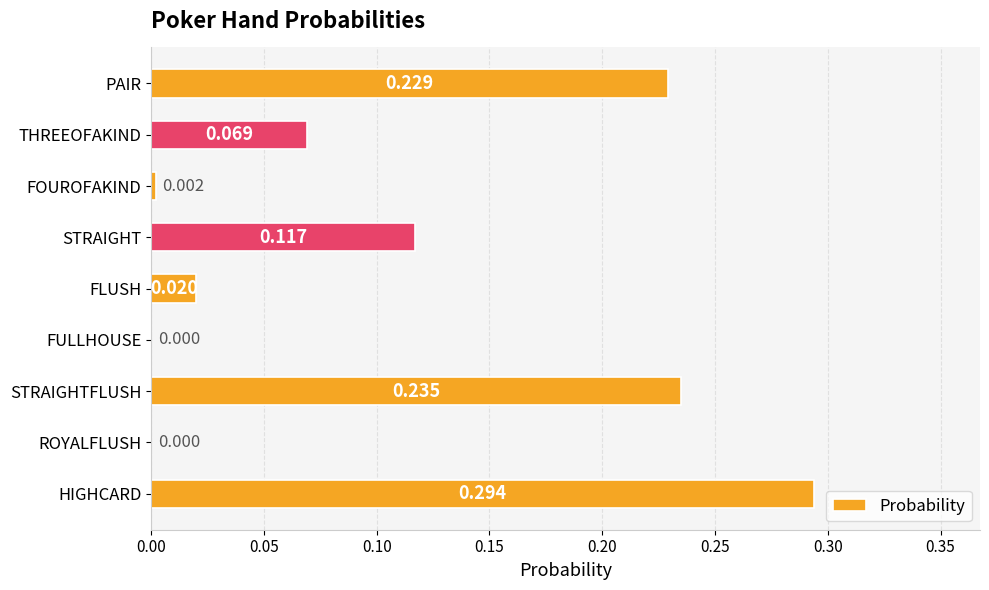

At which category does the chart reach its peak across all series?

HIGHCARD